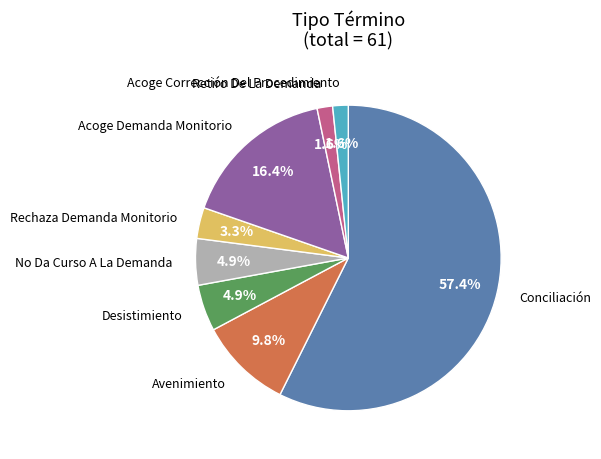

Does any single category account for the majority?

Yes